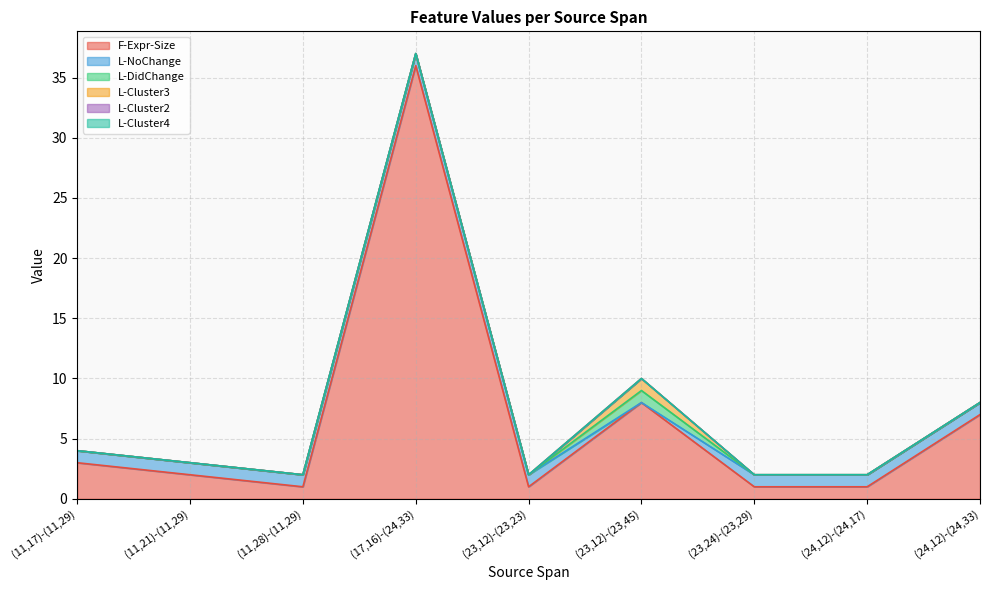

What position from the right is (11,28)-(11,29)?

7